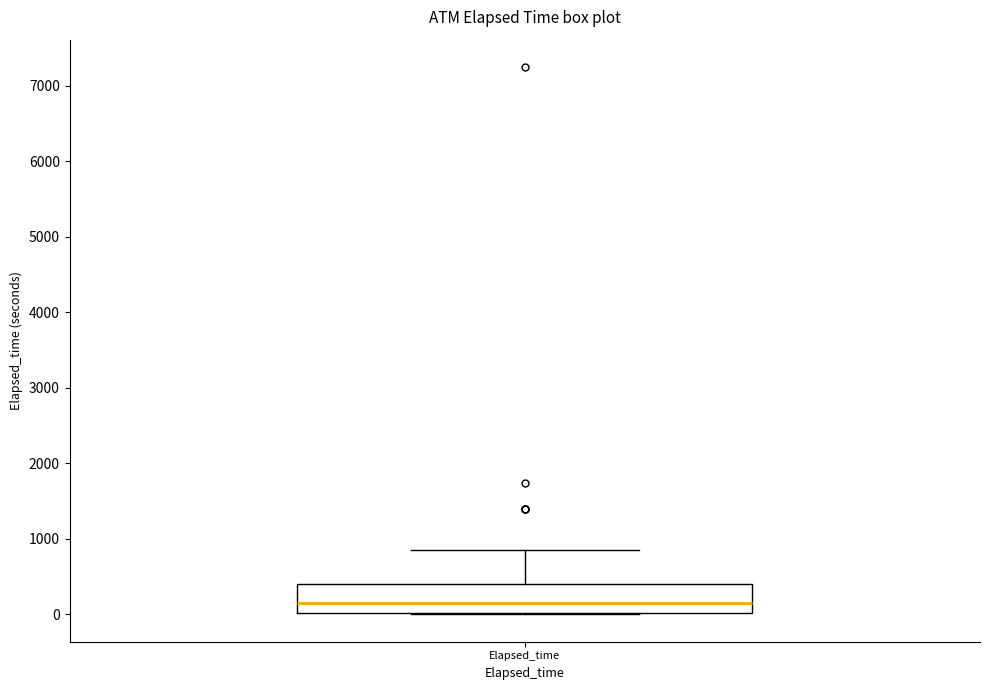

Where does the upper whisker of the box for Elapsed_time end on the y-axis? The values are not printed on the chart, so give them approximately, as read against the axis.

900